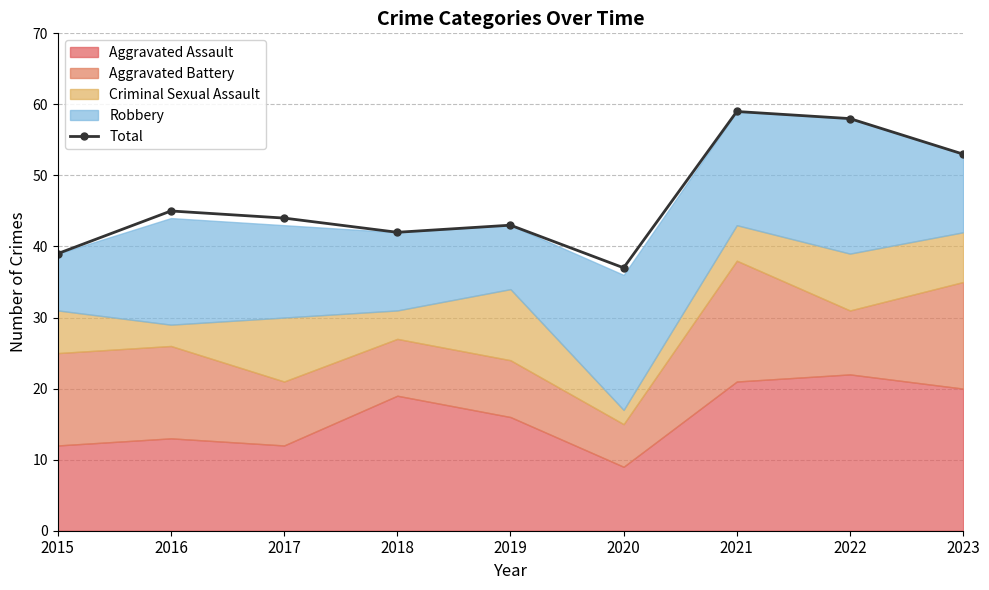

How many data points are above 44?

4